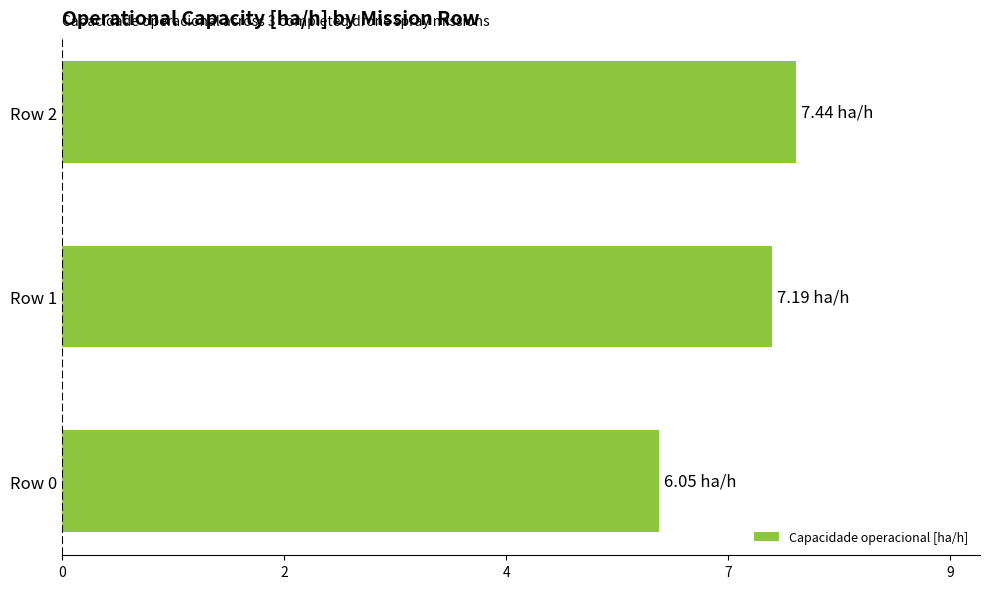

Rank the categories by value from lowest to highest.

Row 0, Row 1, Row 2